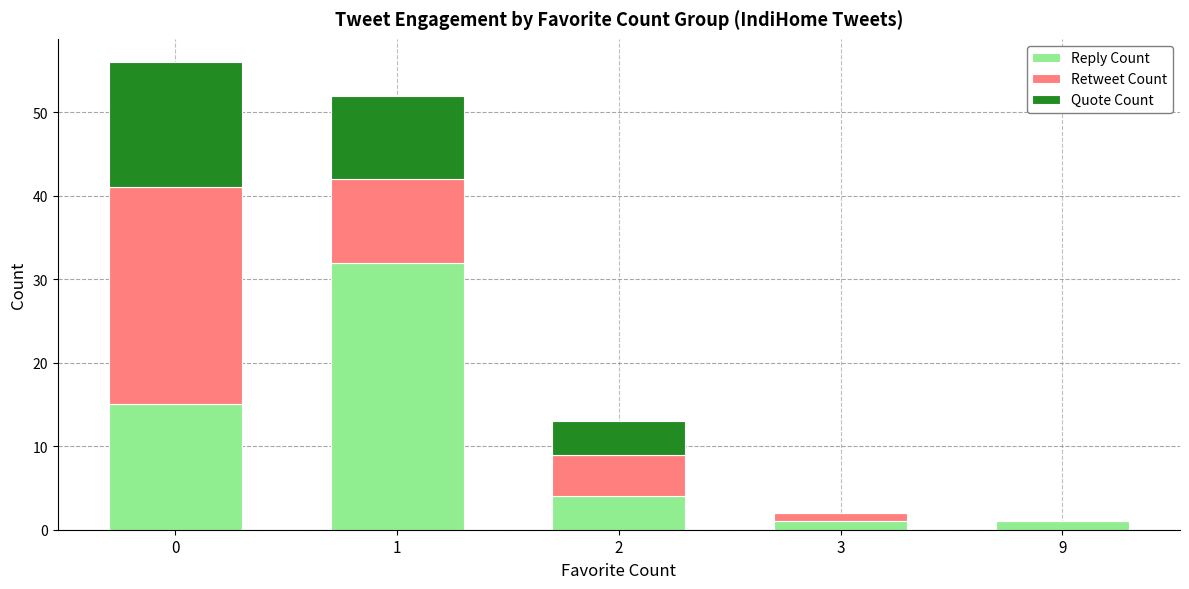

Are the bars grouped side by side (vs. stacked)?

No